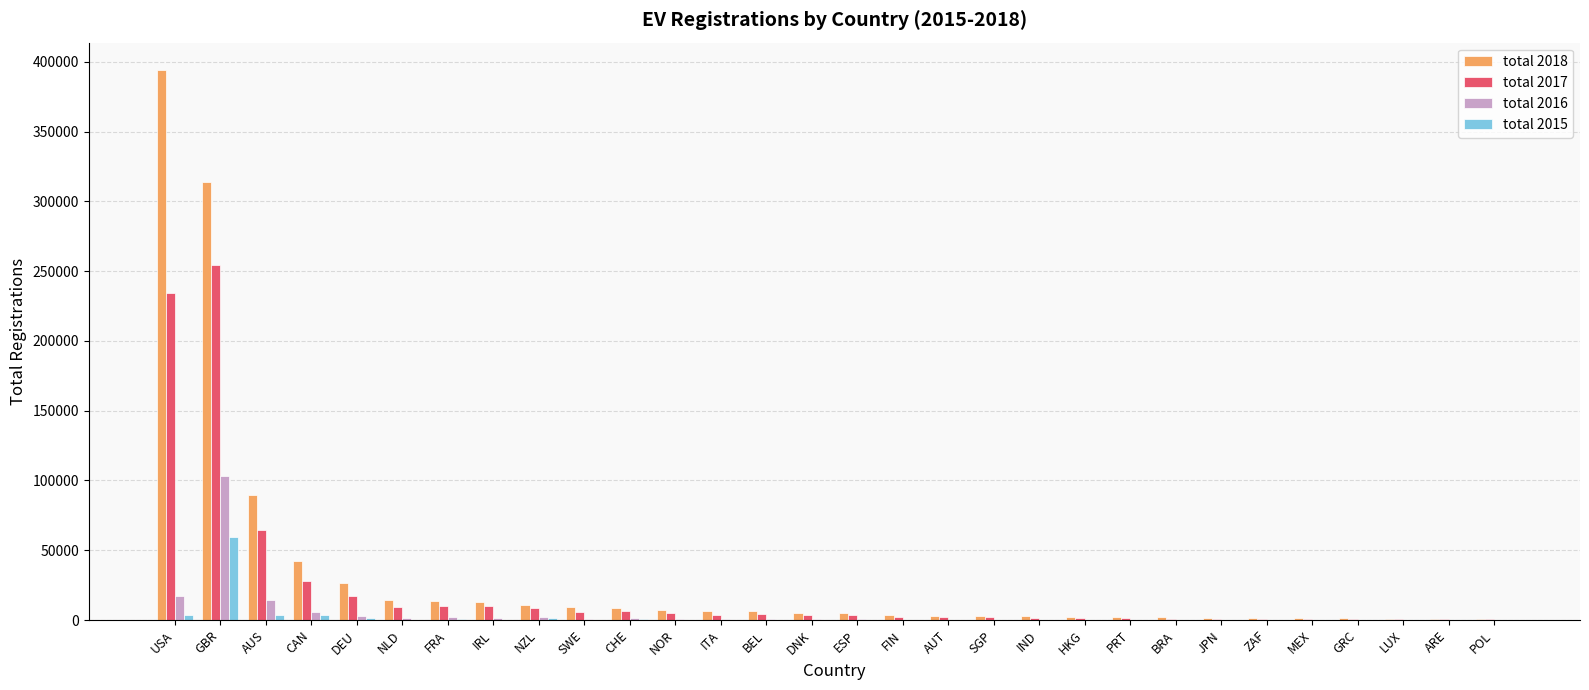

What is the sum of all total 2015 values?

77165